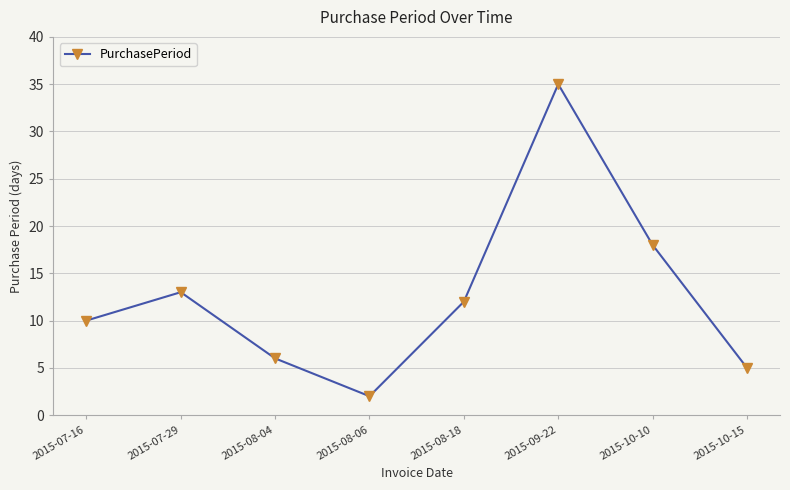

How many values are below 12?

4